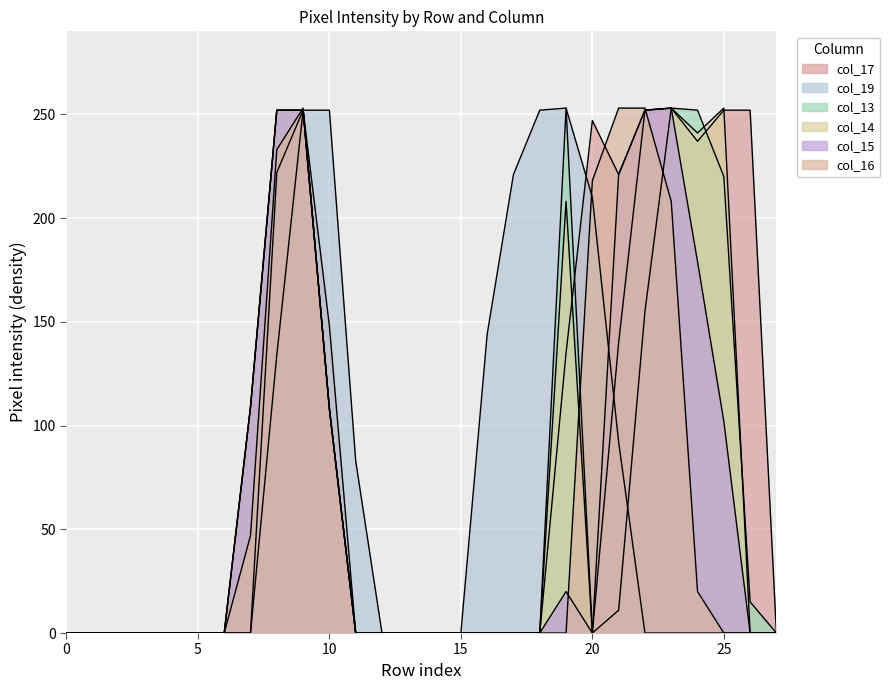

What is the average value of the col_15 series?

62